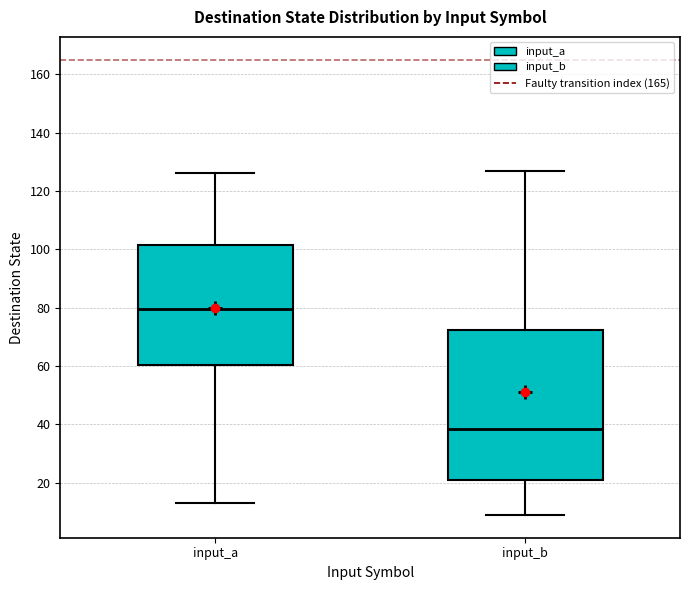

Reading left to right, read every box against the y-axis: the position of its median line, the range the box covers, and the ends of its whiskers. The values are not printed on the chart, so give them approximately, as read against the axis.

input_a: median 80, box 60 to 102, whiskers 14 to 126
input_b: median 38, box 22 to 72, whiskers 10 to 128